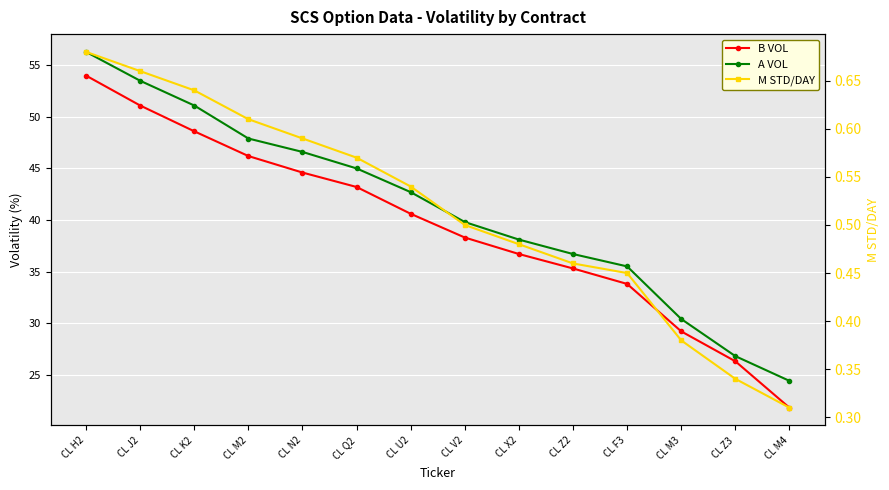

True or false: B VOL and M STD/DAY intersect in this chart.

False